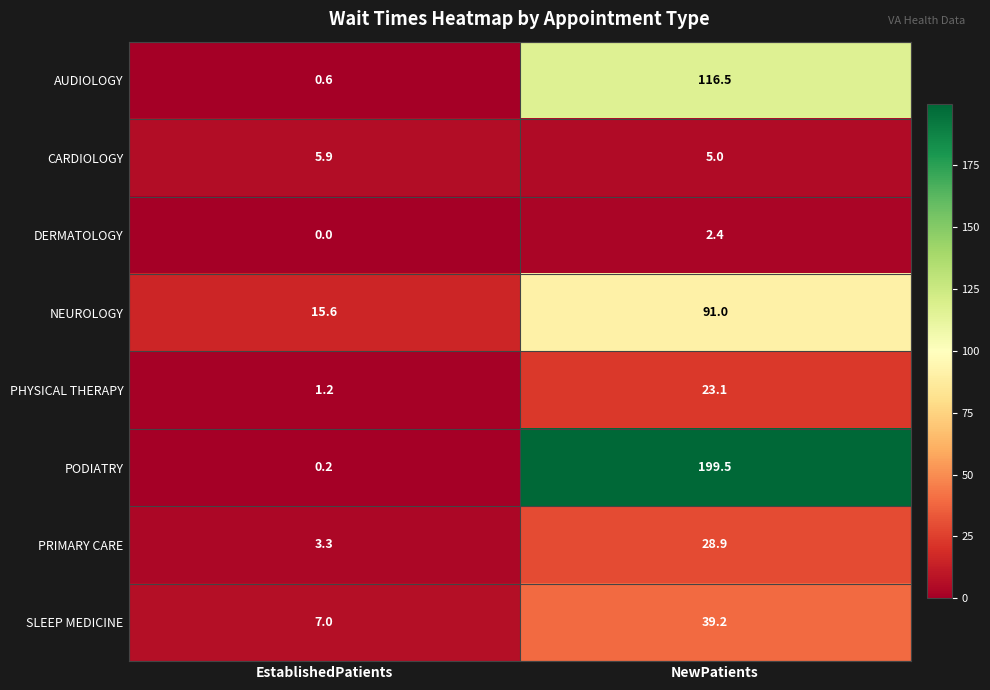

Reading right to left, what are all the values shown in this chart?

AUDIOLOGY: 116.5	0.6
CARDIOLOGY: 5.0	5.9
DERMATOLOGY: 2.4	0.0
NEUROLOGY: 91.0	15.6
PHYSICAL THERAPY: 23.1	1.2
PODIATRY: 199.5	0.2
PRIMARY CARE: 28.9	3.3
SLEEP MEDICINE: 39.2	7.0